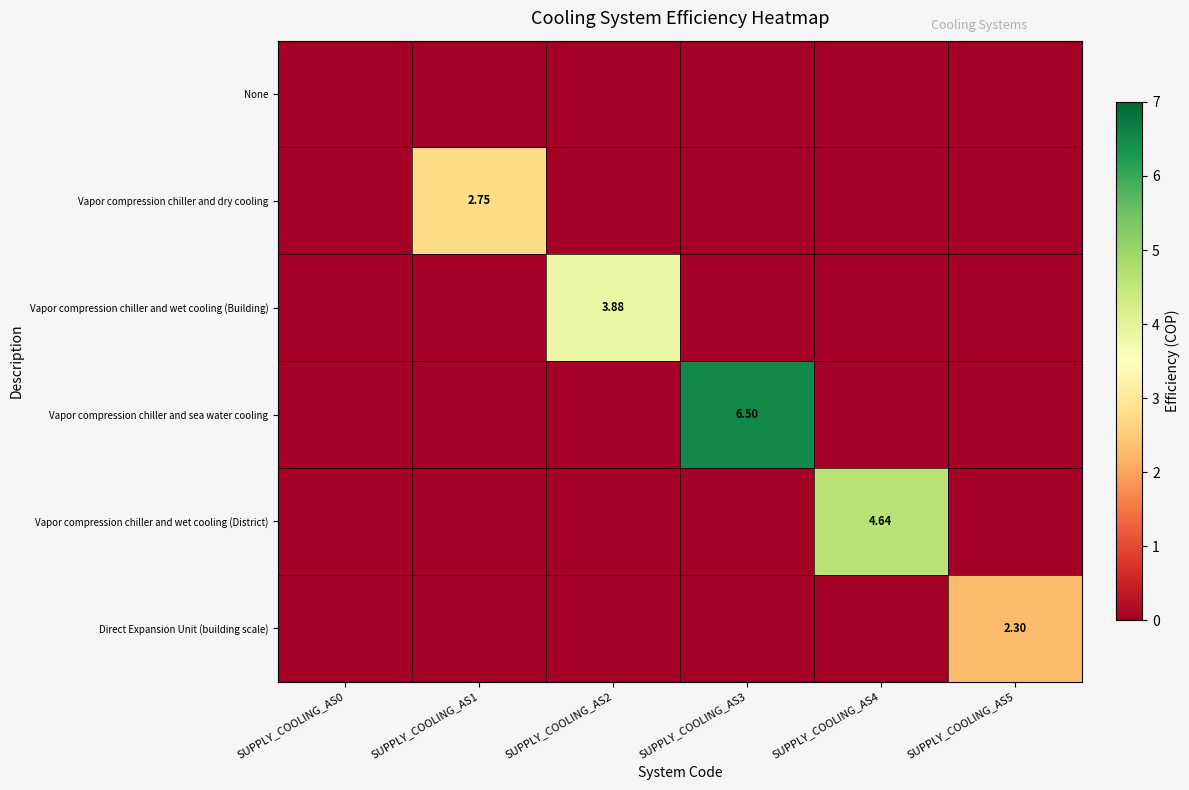

Count the number of categories in the chart.

6